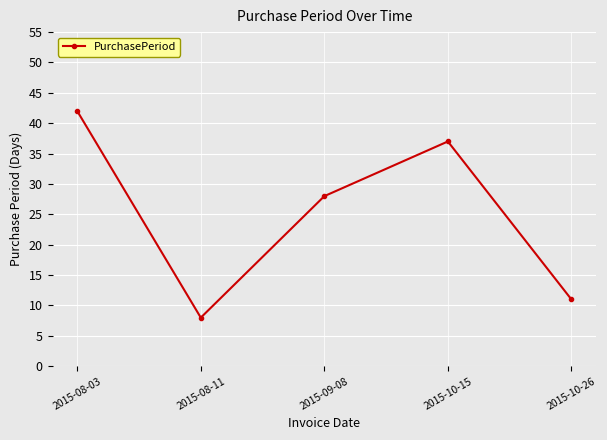

Rank the categories by value from lowest to highest.

2015-08-11, 2015-10-26, 2015-09-08, 2015-10-15, 2015-08-03